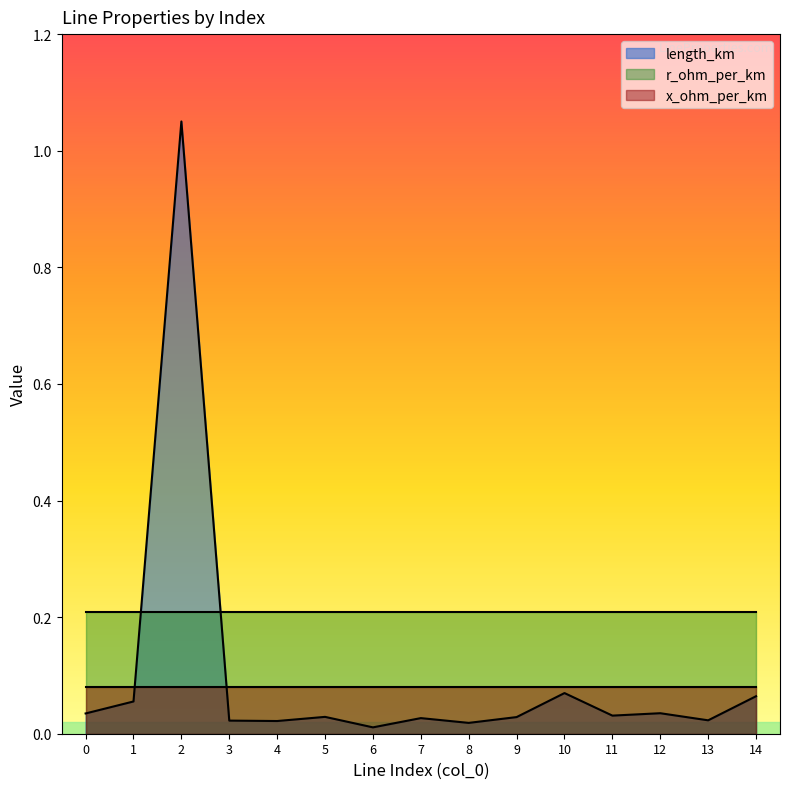

Between 10 and 14, which series saw the biggest shift?

length_km